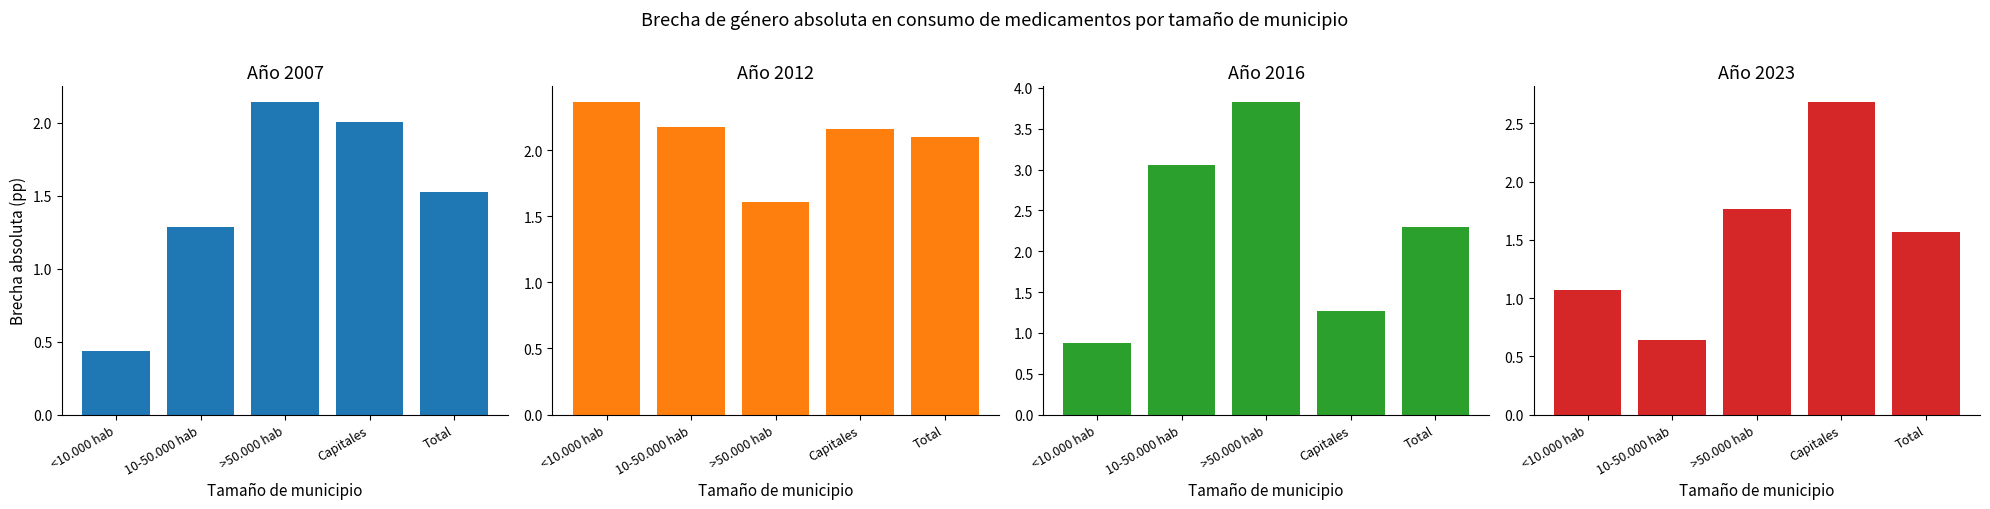

The value of 2012 at <10.000 hab is 1.3. True or false?

False